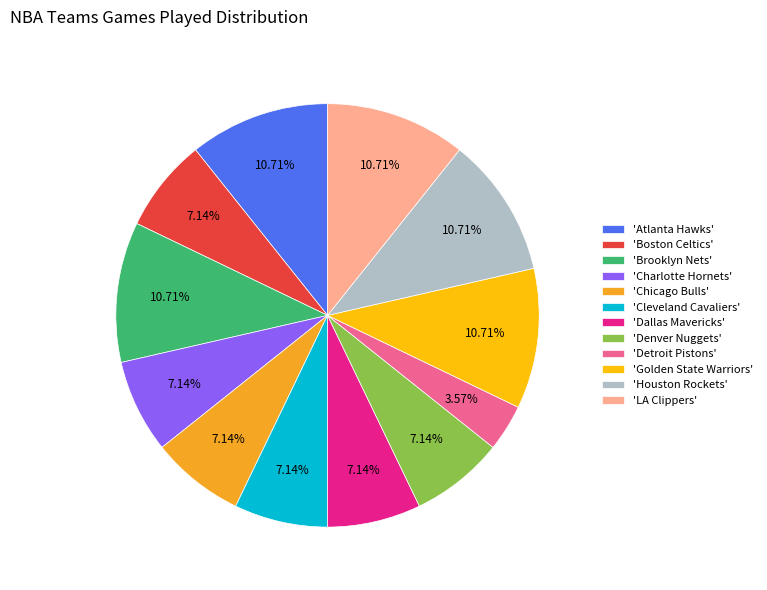

To the nearest percent, what is the difference between the largest and smallest slice percentages?

7%